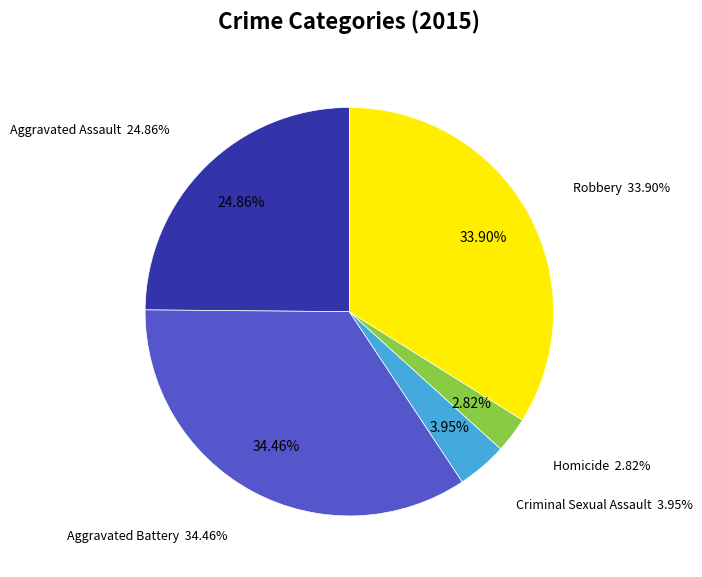

How many segments does this pie chart have?

5